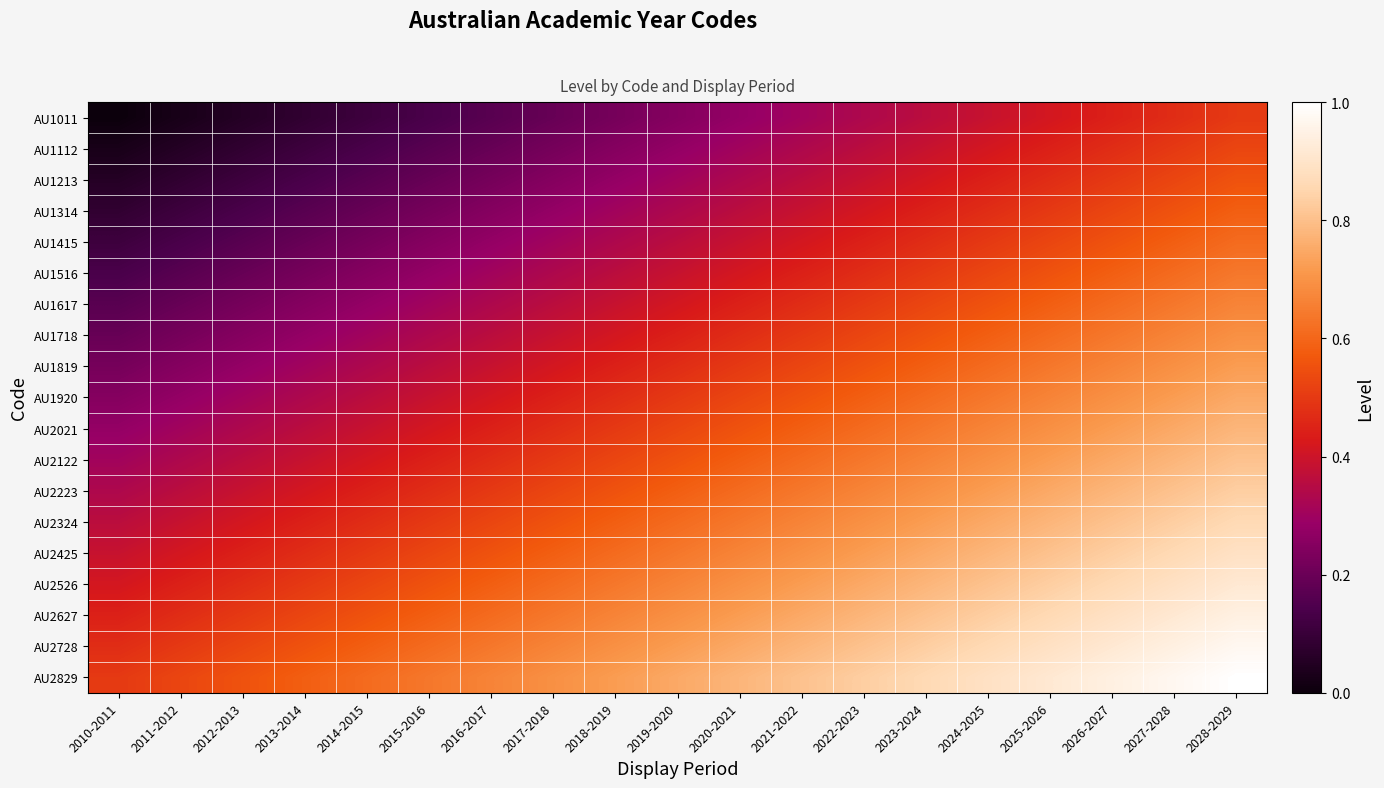

Which series has the largest total across all categories?

AU2829